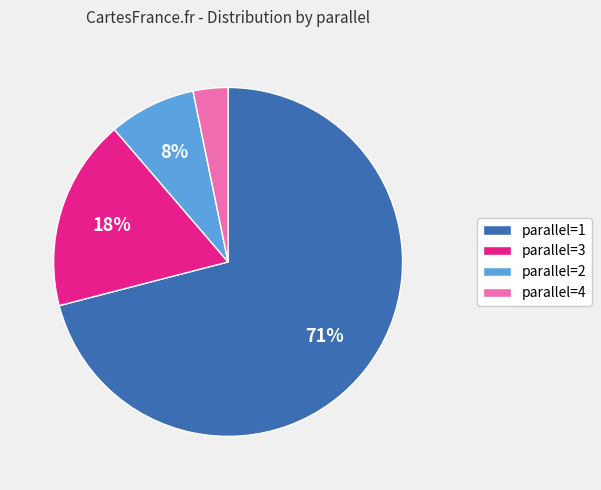

Does any single category account for the majority?

Yes